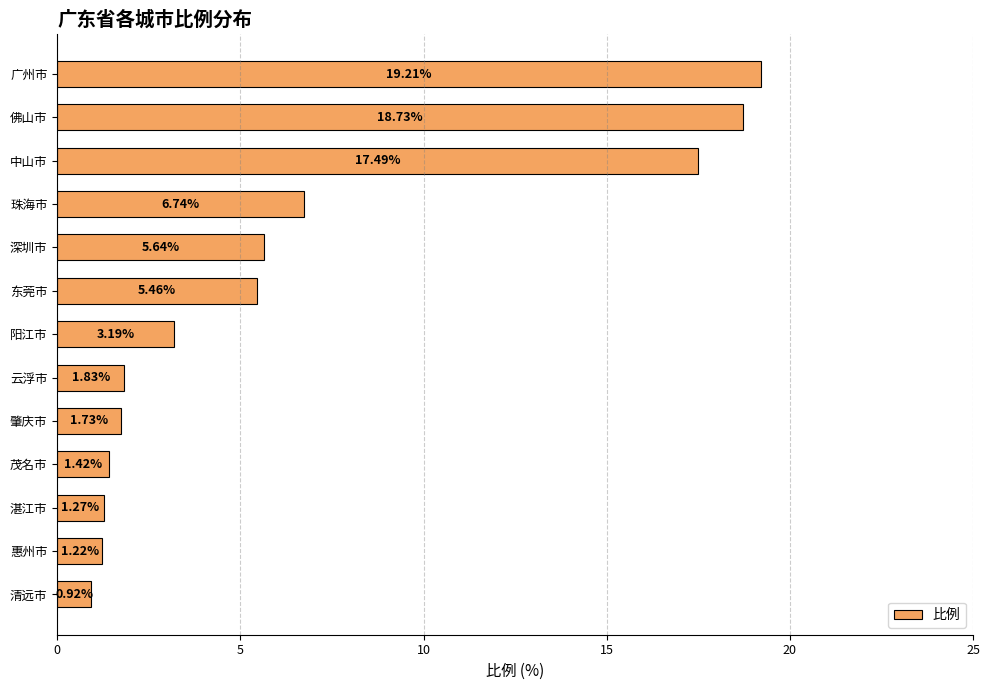

At which category does the chart reach its minimum across all series?

清远市